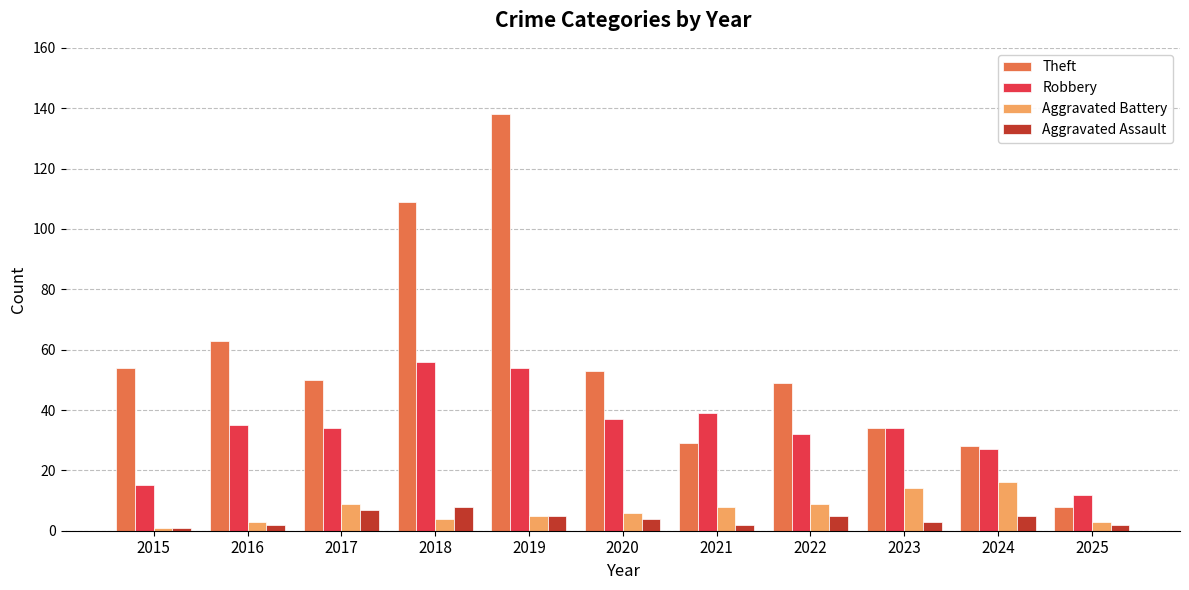

The value of Aggravated Assault at 2020 is 4. True or false?

True